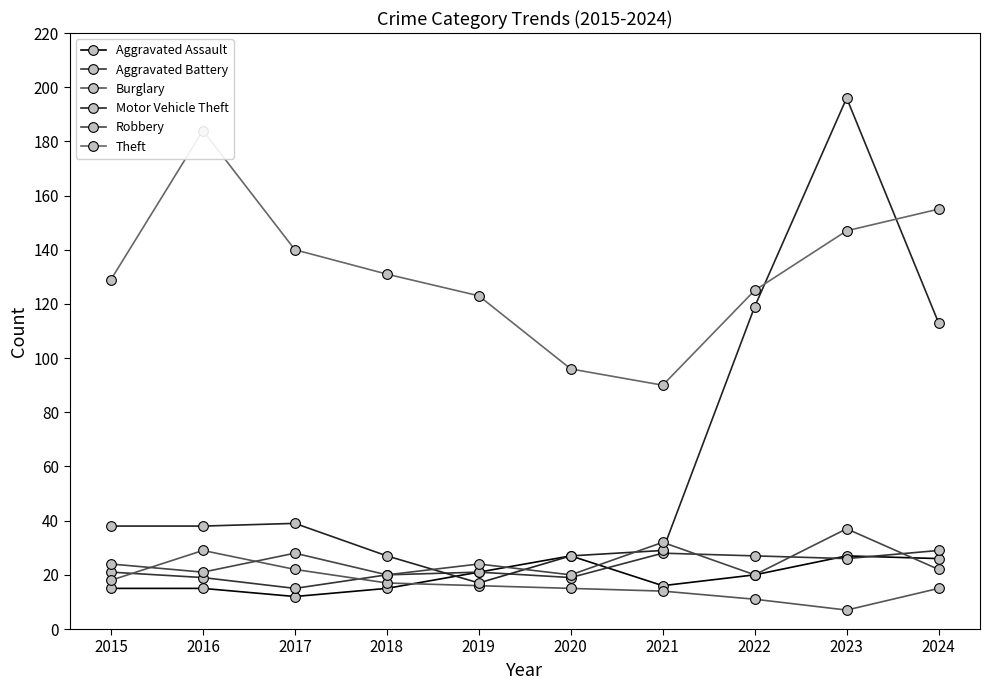

What is the difference between the maximum and minimum values in the Theft series?

94